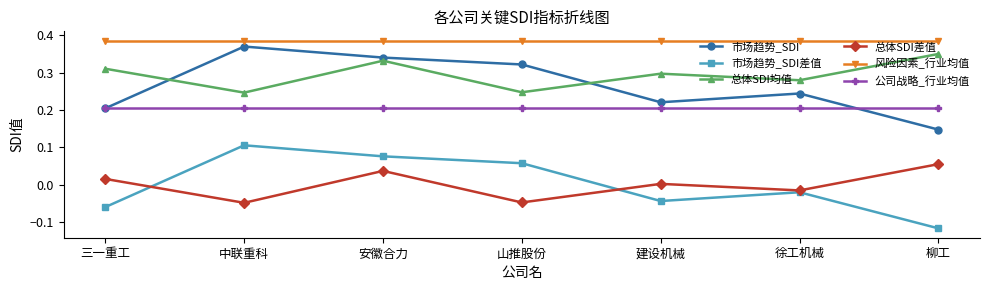

At which category does 市场趋势_SDI reach its first local valley?

建设机械